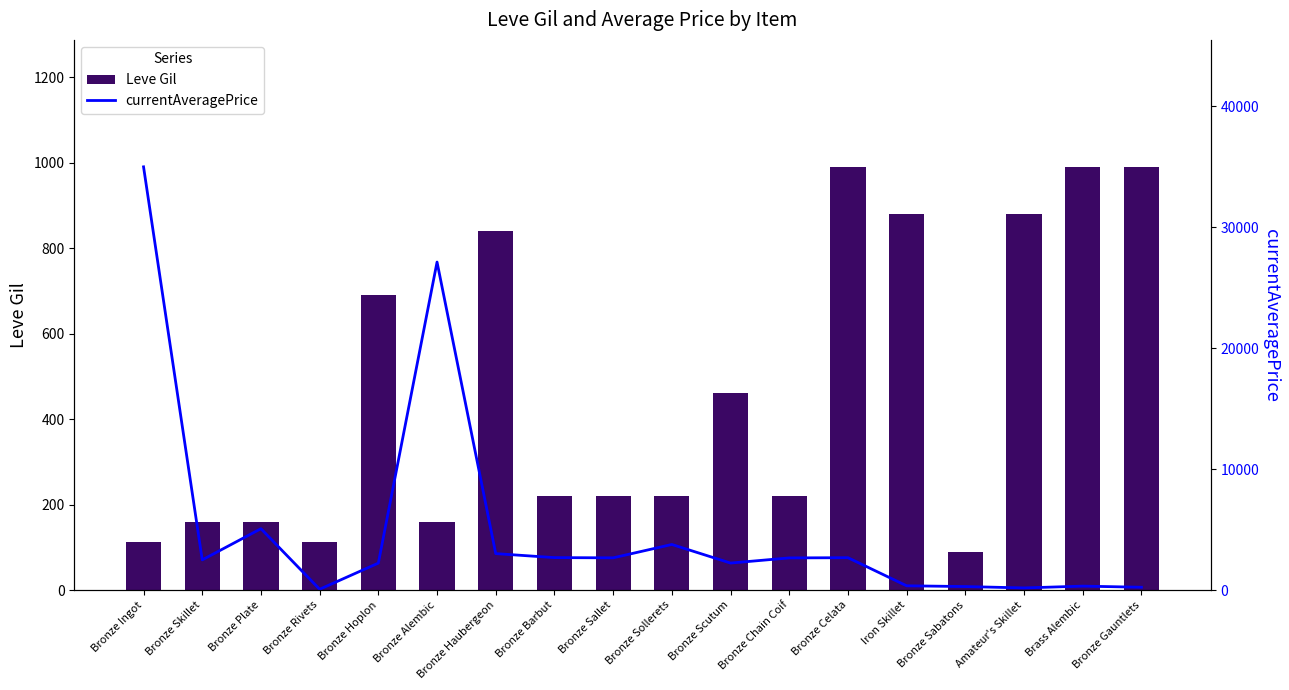

Which series has the largest range (max minus min)?

currentAveragePrice